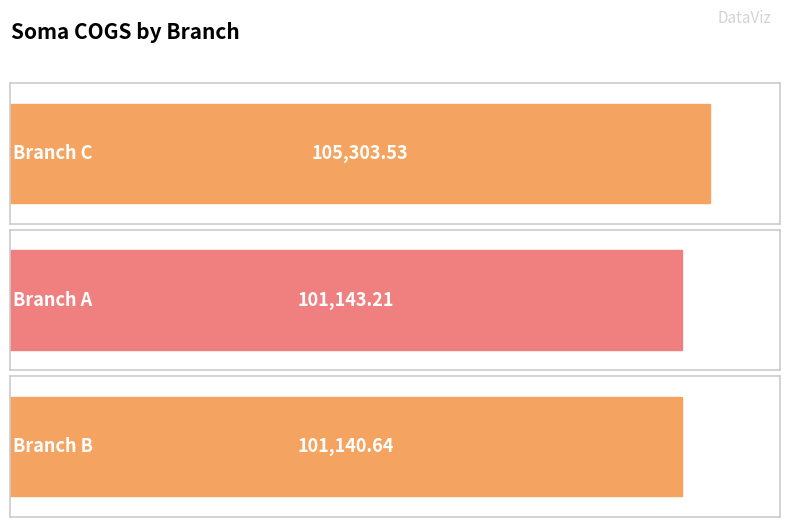

What is the value of the 2nd bar from the left?

101143.2